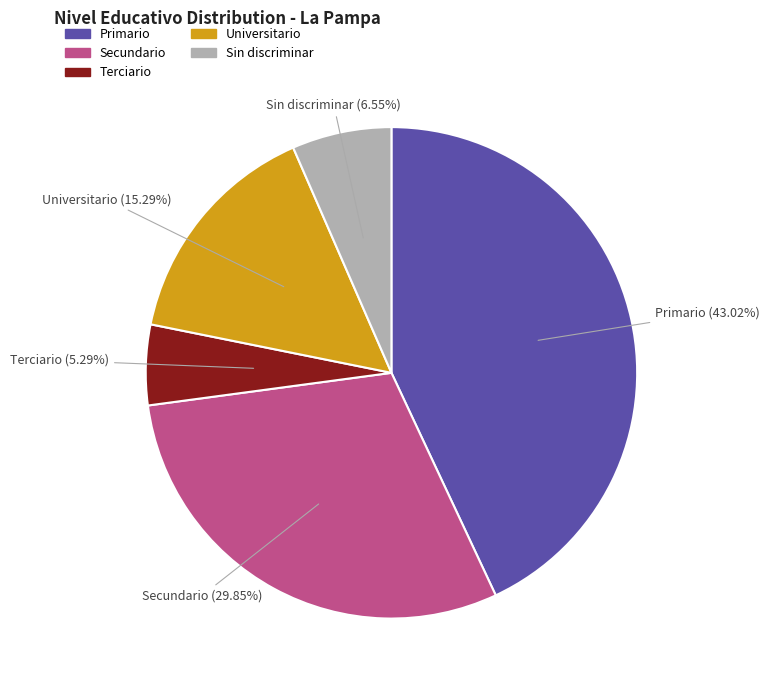

Rank the categories by value from highest to lowest.

Primario, Secundario, Universitario, Sin discriminar, Terciario